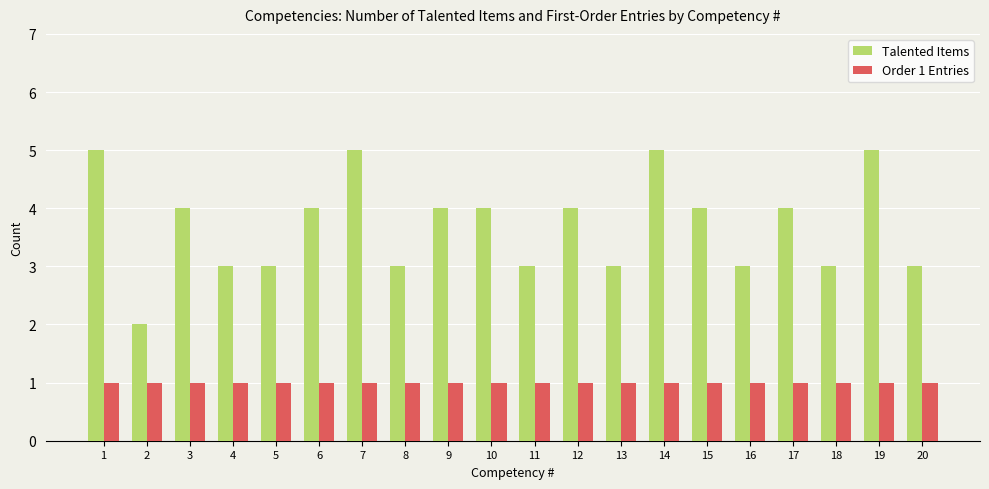

At how many categories does at least one series exceed 1?

20